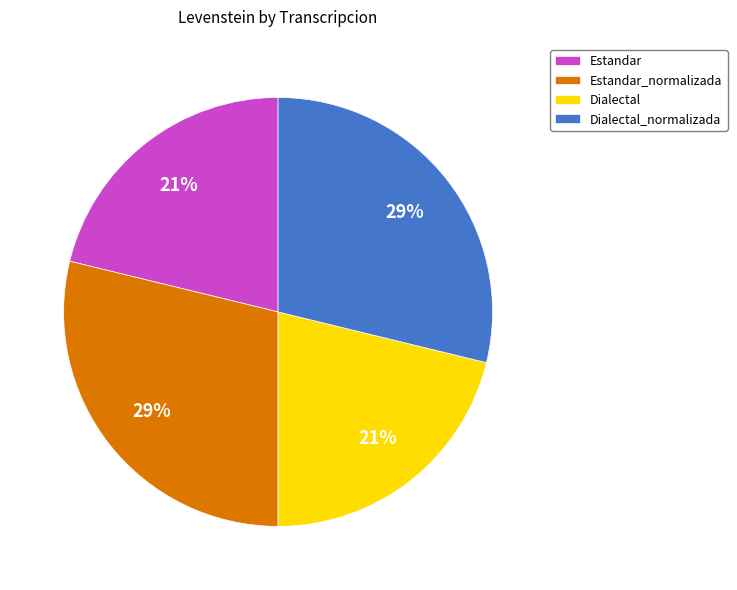

Does Dialectal_normalizada account for over 50% of the chart?

No